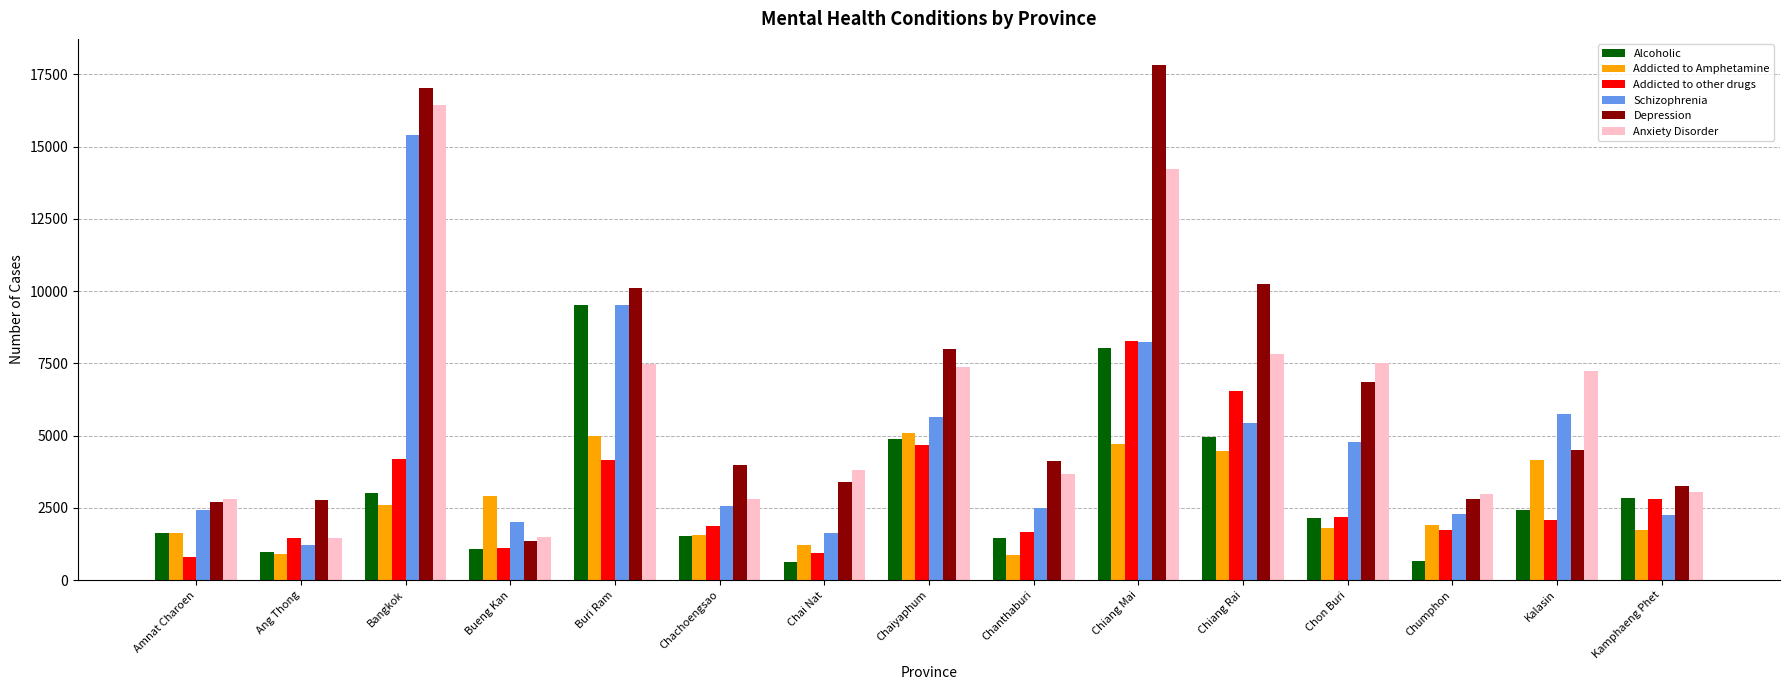

How many data points does each series have?

15